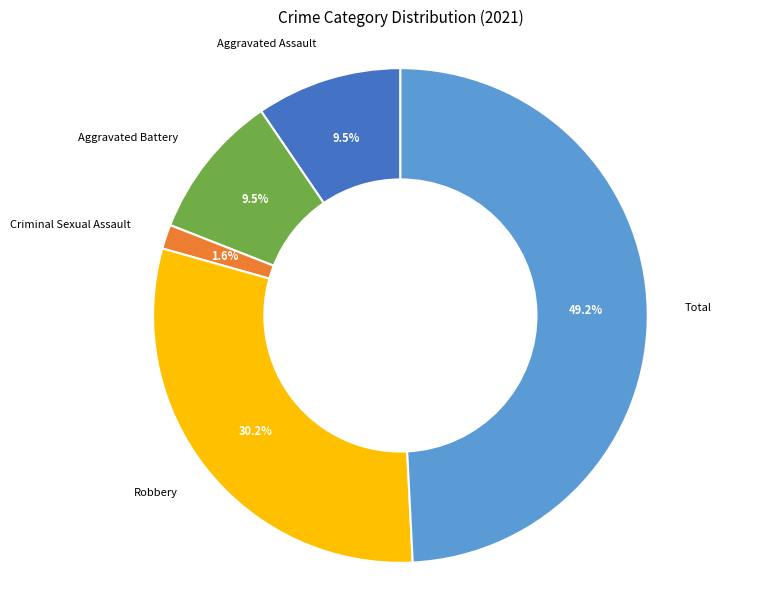

Which slice is the smallest?

Criminal Sexual Assault